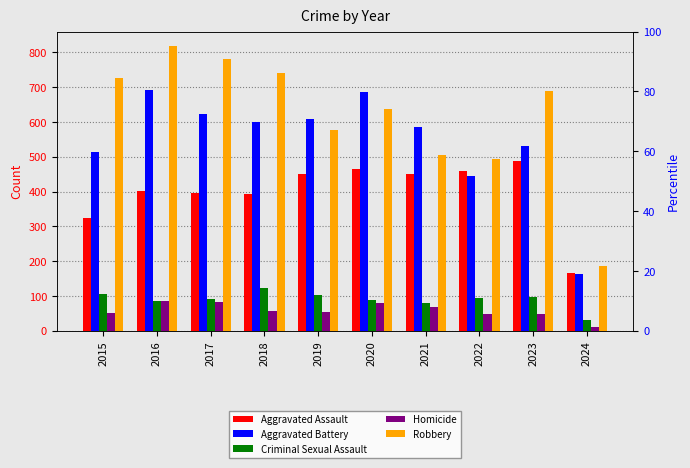

What is the difference between the highest and lowest values at 2019?

555